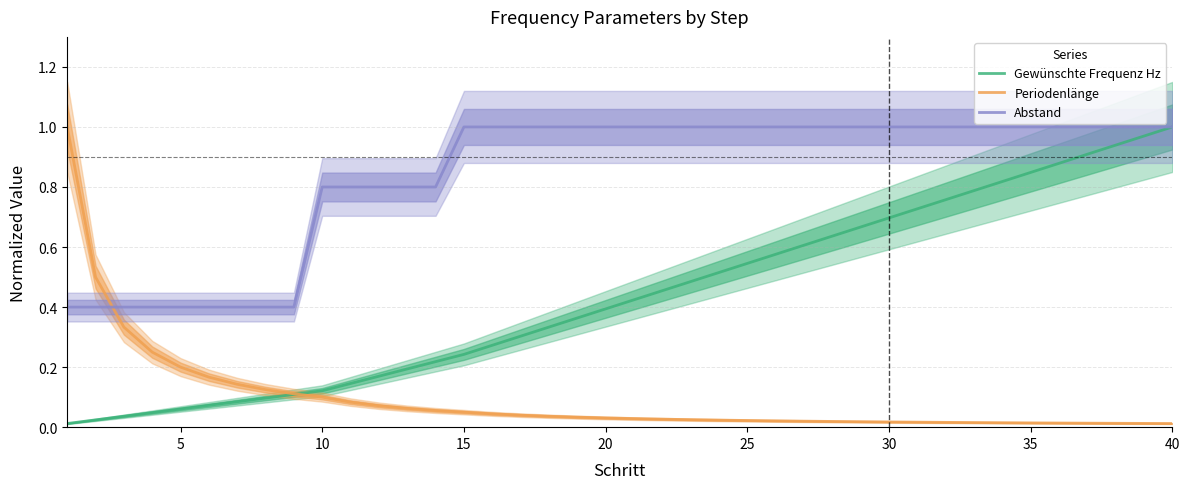

Does the chart have visible grid lines?

Yes